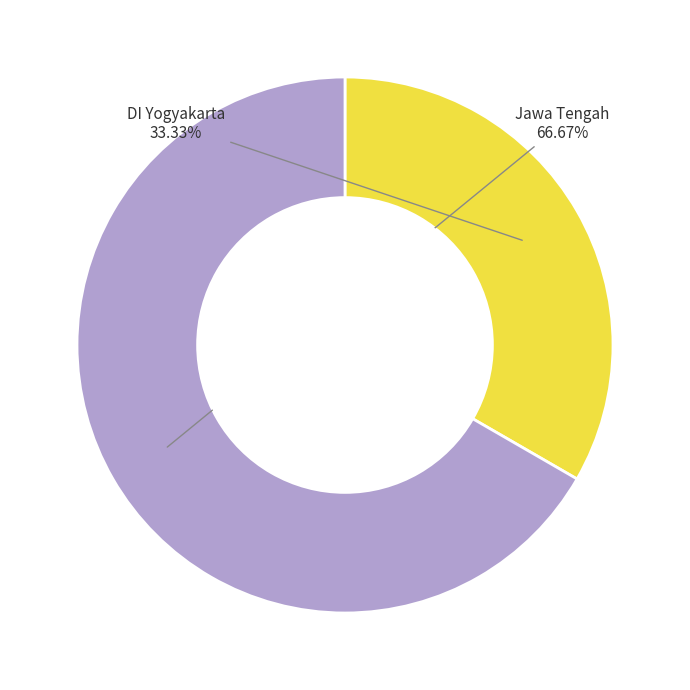

Is there any slice that represents more than half of the pie?

Yes